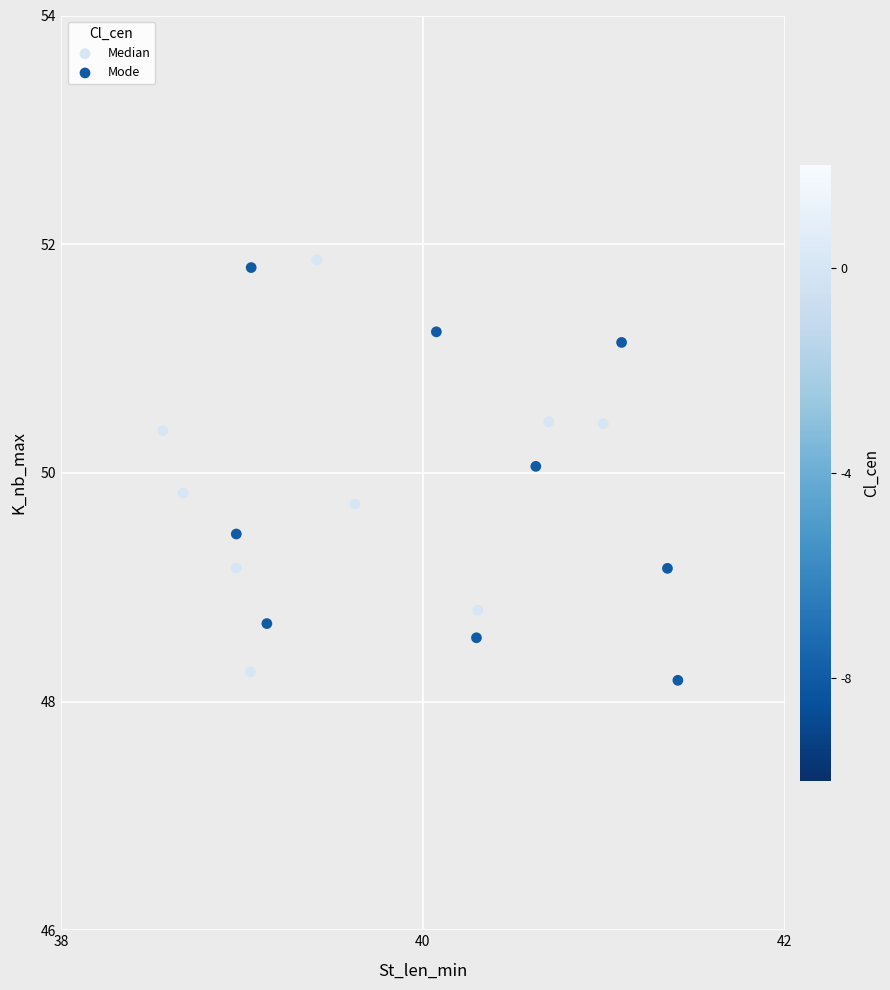

Which series contains the highest Y value?

Median